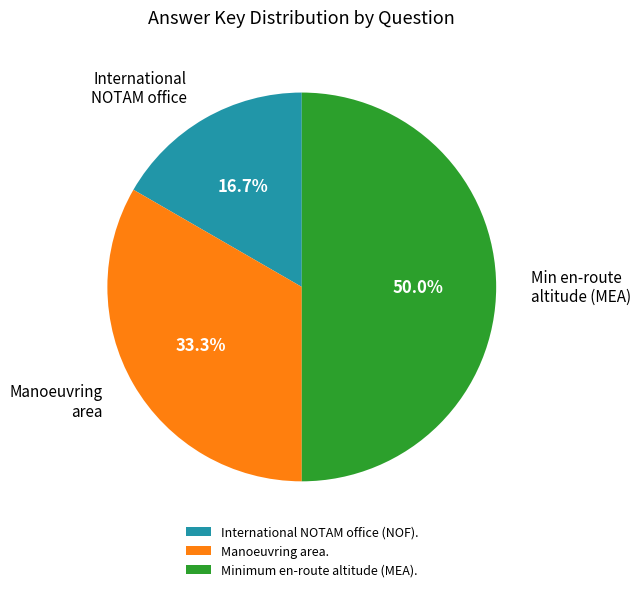

What is the total percentage of Minimum en-route altitude (MEA). and Manoeuvring area.?

83.3%